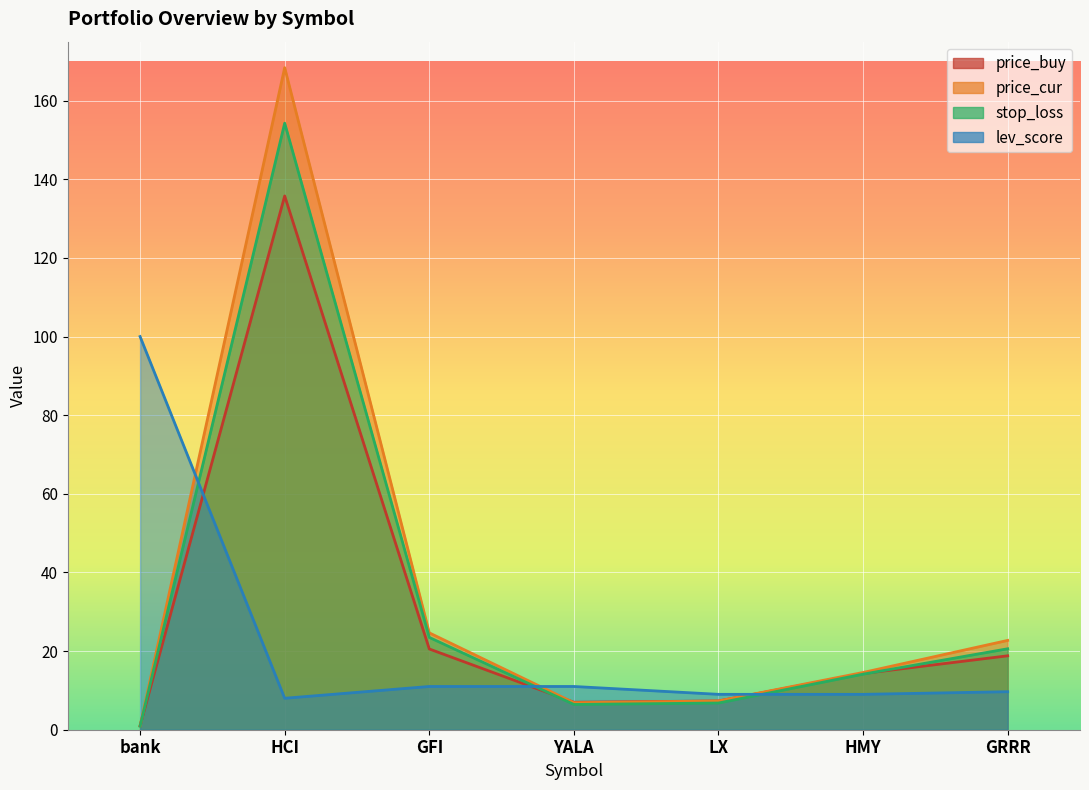

List the series in order of their peak value, lowest first.

lev_score, price_buy, stop_loss, price_cur